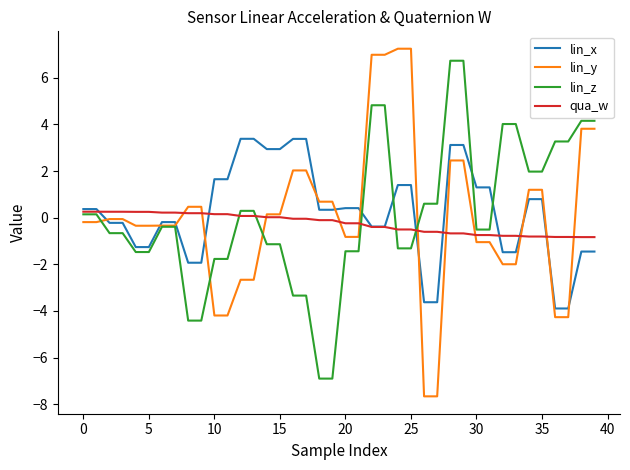

What is the minimum value shown in the chart?

-7.7